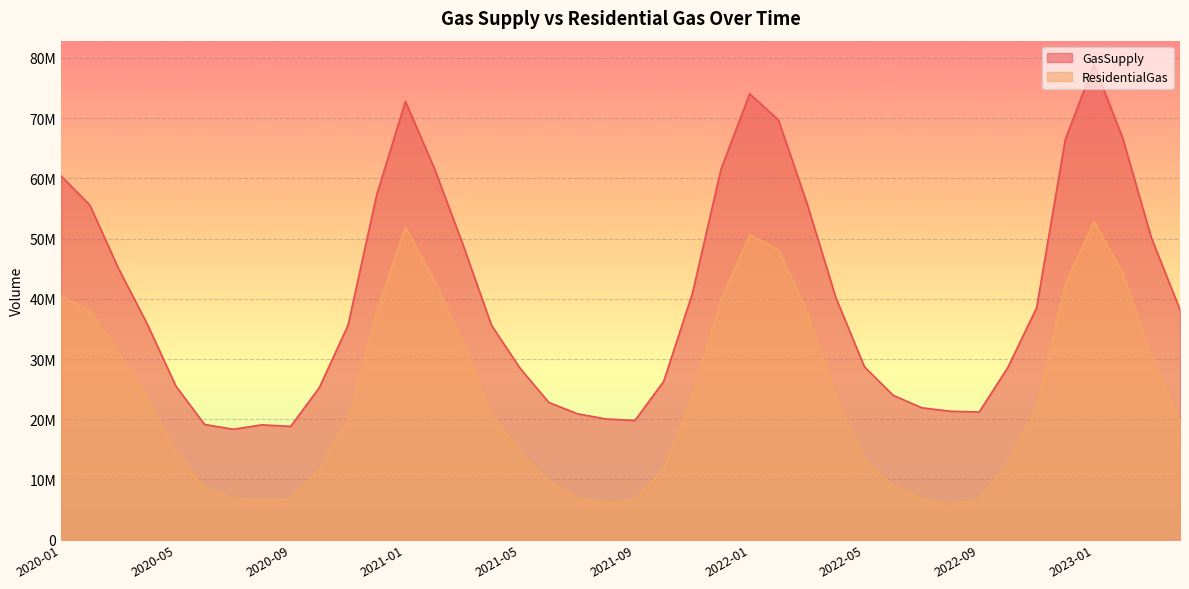

The GasSupply series shows 53829593 at 2022-04. True or false?

False